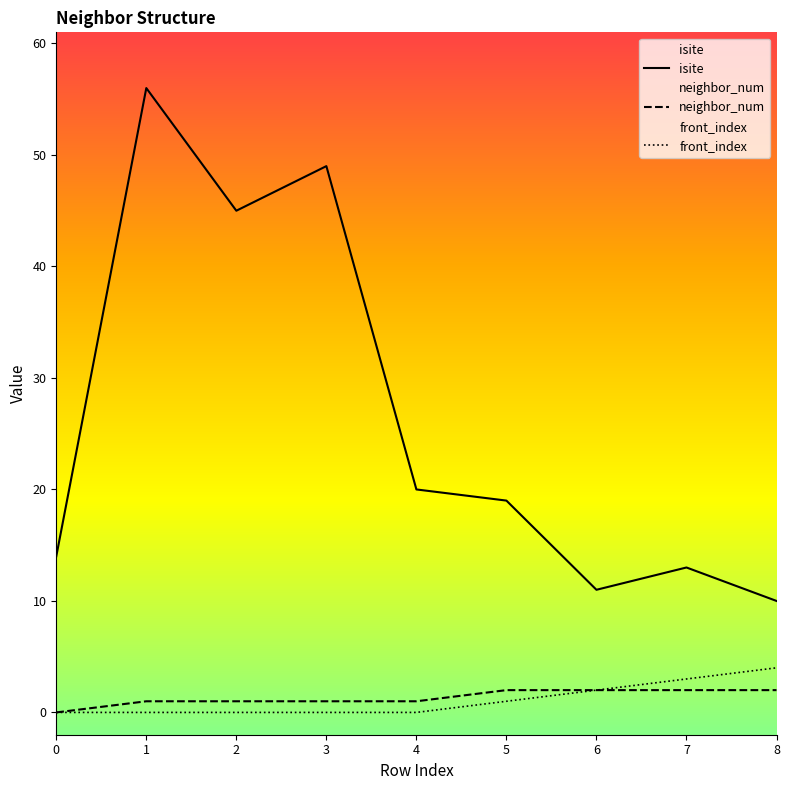

At which category does isite reach its first local valley?

2